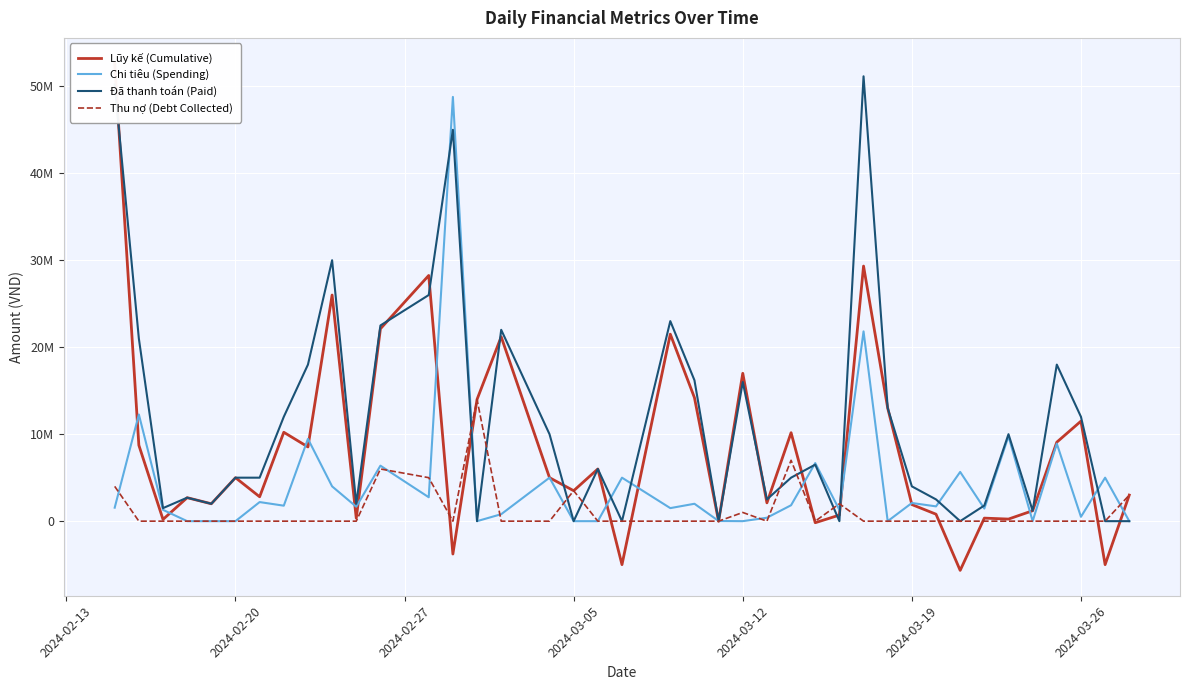

What is the average value of the Chi tiêu (Spending) series?

4338725